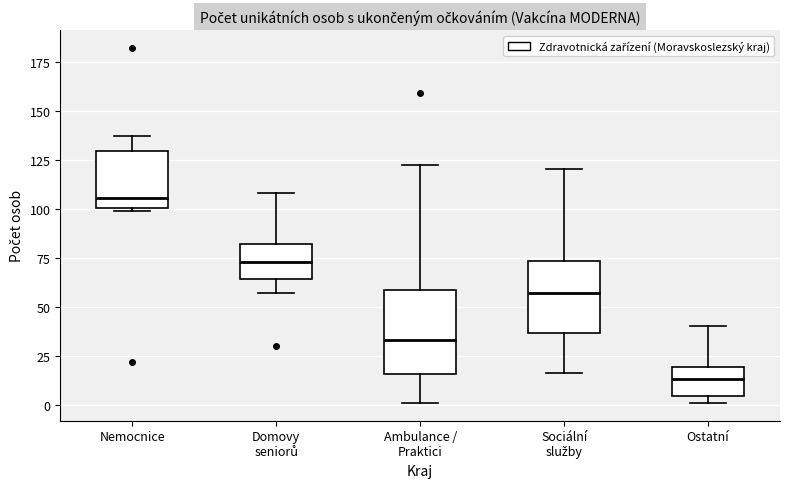

Which box is the tallest, from its lower edge to its upper edge?

Ambulance / Praktici